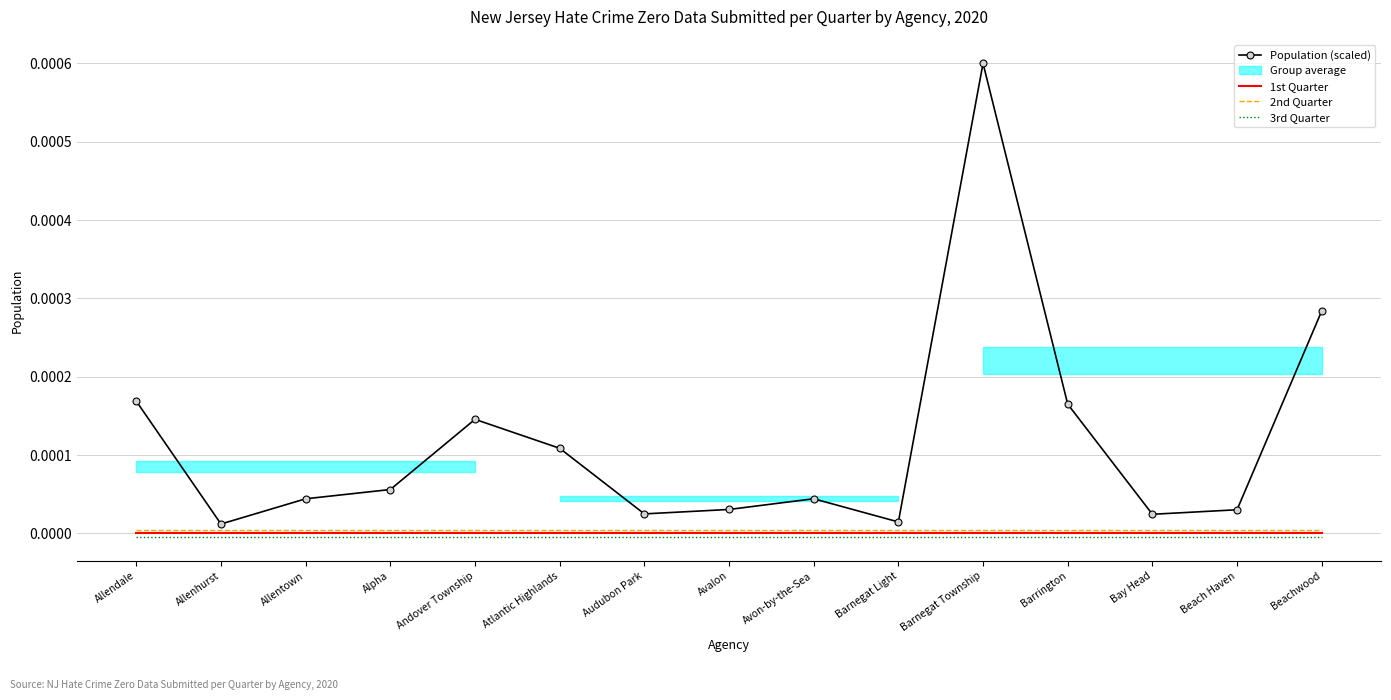

What is the label of the 10th point from the left?

Barnegat Light